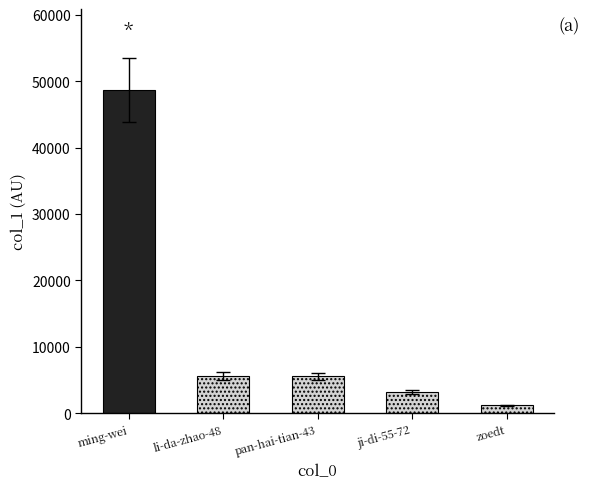

At which category does the chart reach its peak across all series?

ming-wei